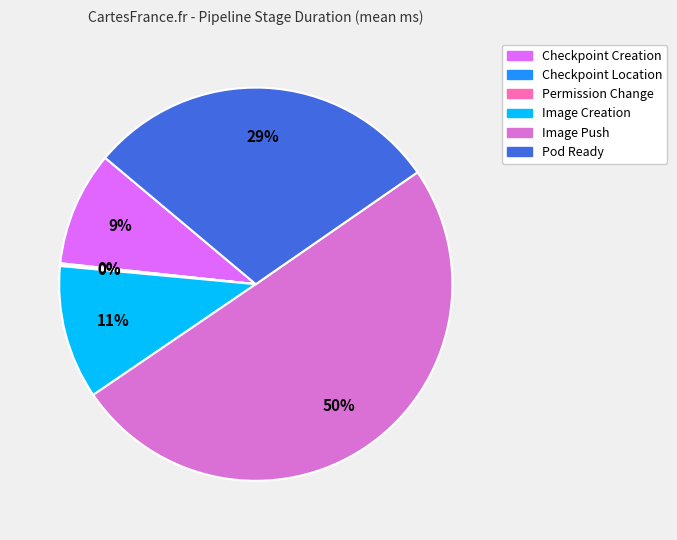

Which category has the biggest portion of the pie?

Image Push